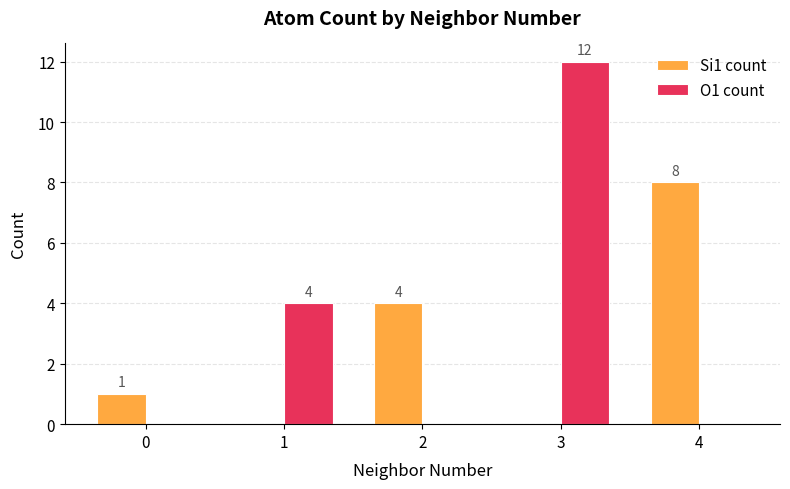

True or false: Si1 count has a value of 2 at 0.

False